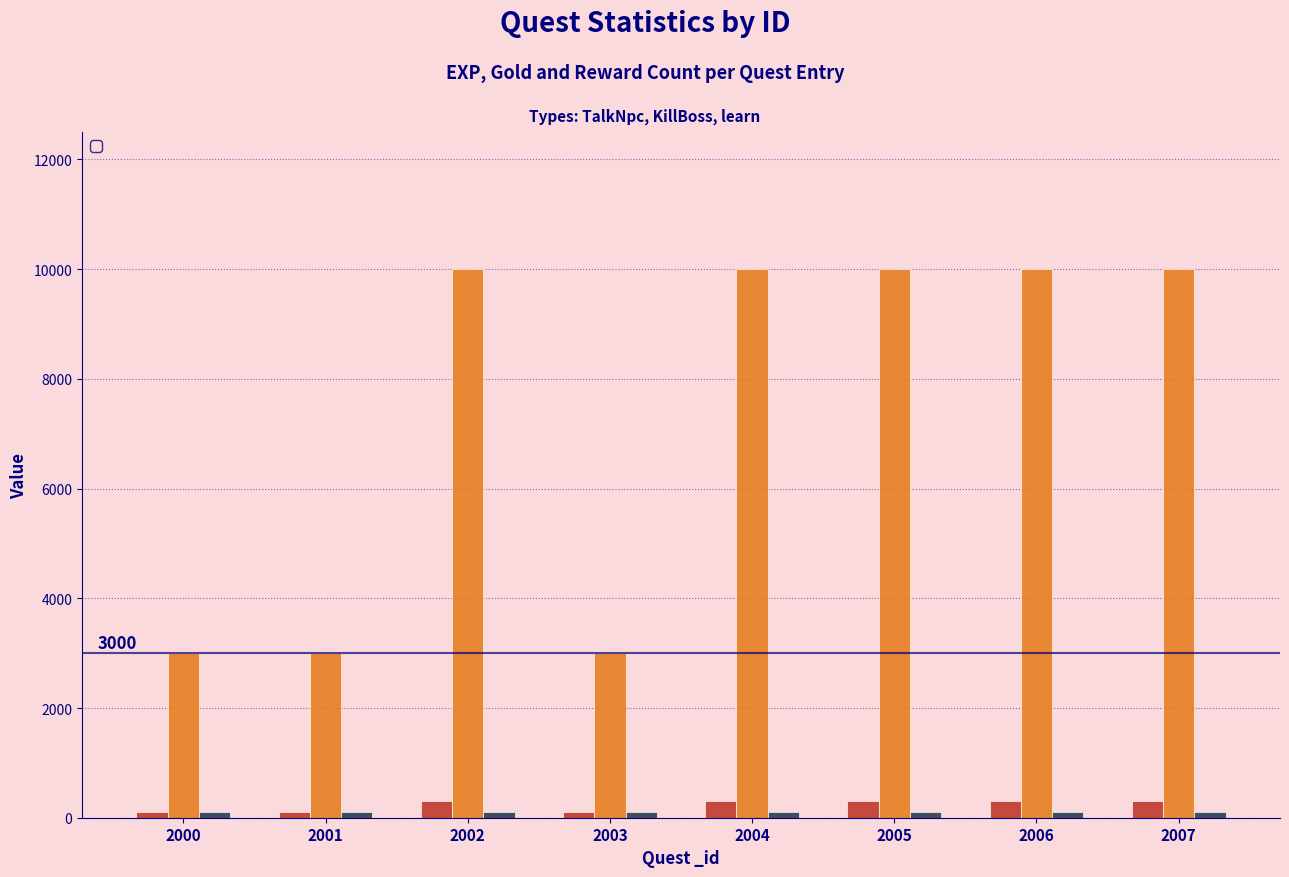

The _exp series shows 410 at 2006. True or false?

False